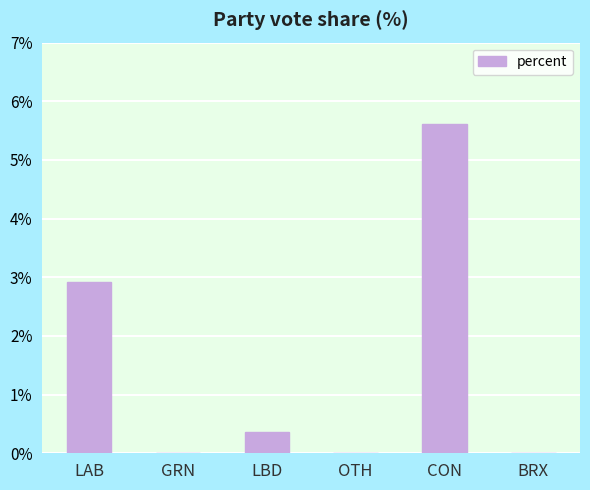

What is the maximum value shown in the chart?

5.6